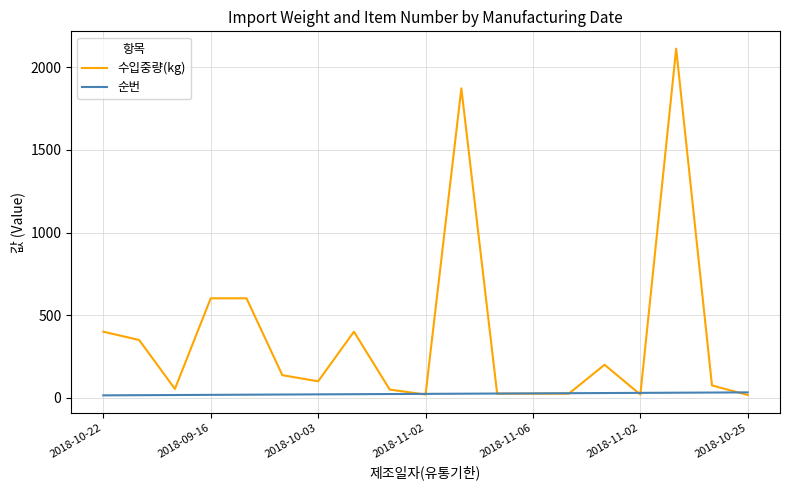

Which series has the largest total across all categories?

수입중량(kg)